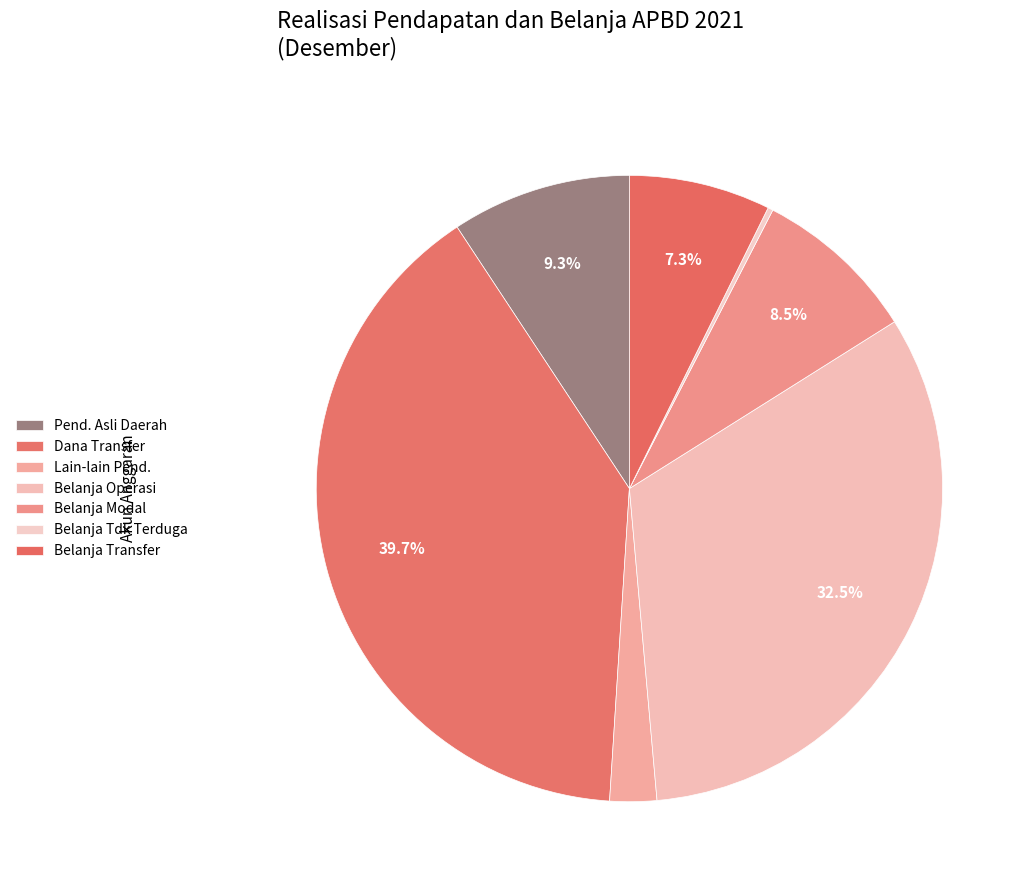

Is there a majority slice in this chart?

No